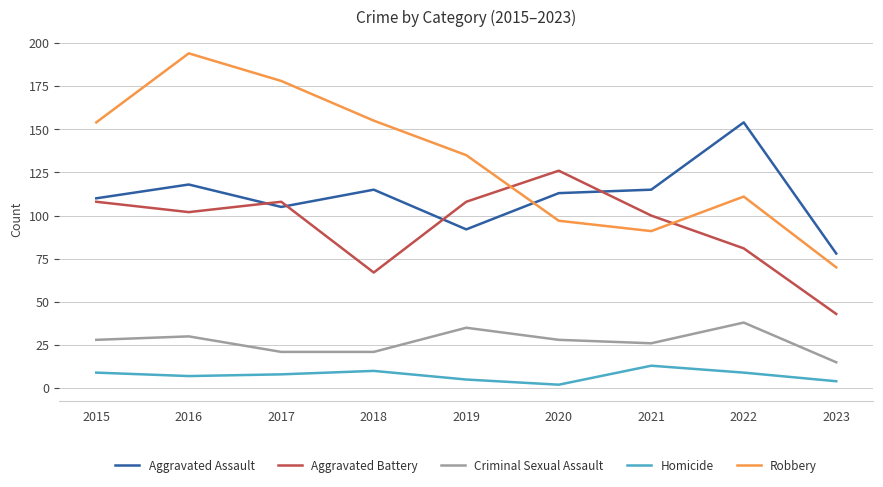

What is the sum of the Criminal Sexual Assault values at 2019 and 2015?

63